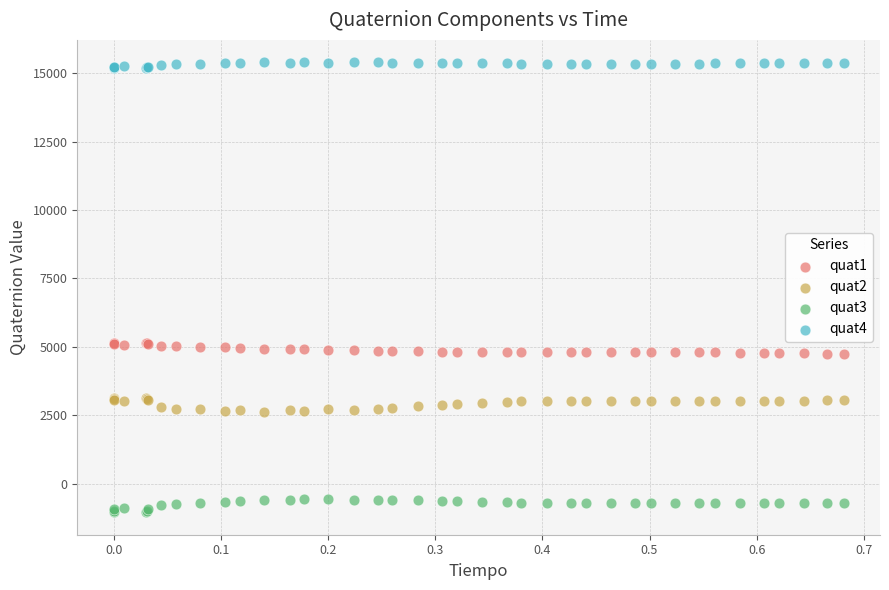

What are all the series names shown in the legend?

quat1, quat2, quat3, quat4